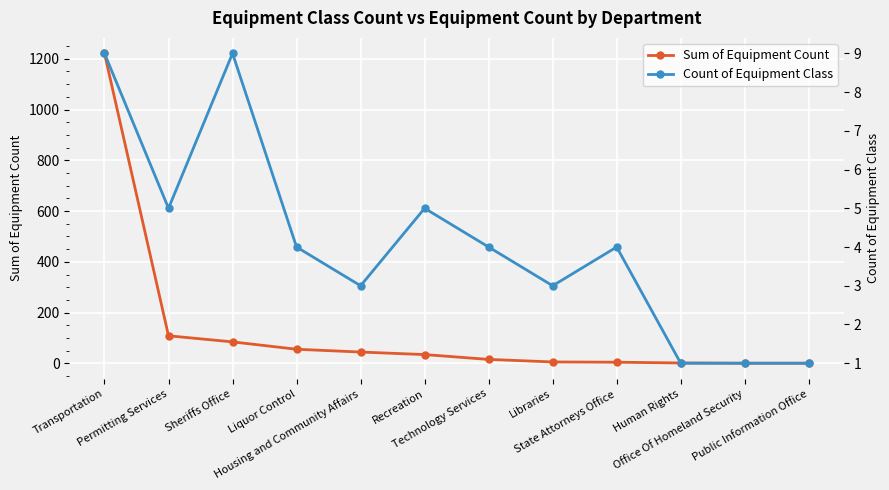

Which series has the largest total across all categories?

Sum of Equipment Count